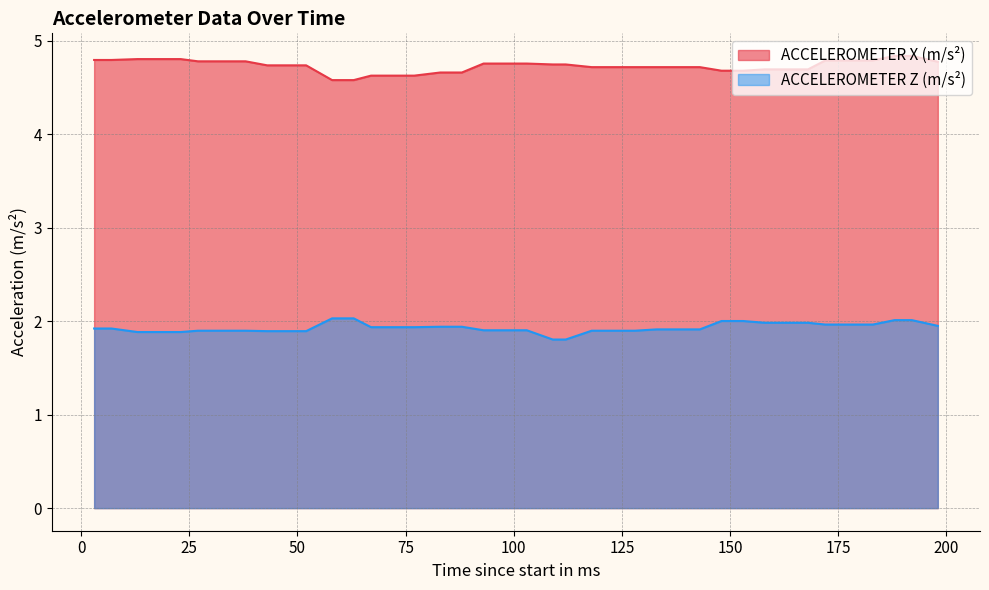

The value of ACCELEROMETER Z (m/s²) at 23 is 1.9. True or false?

True